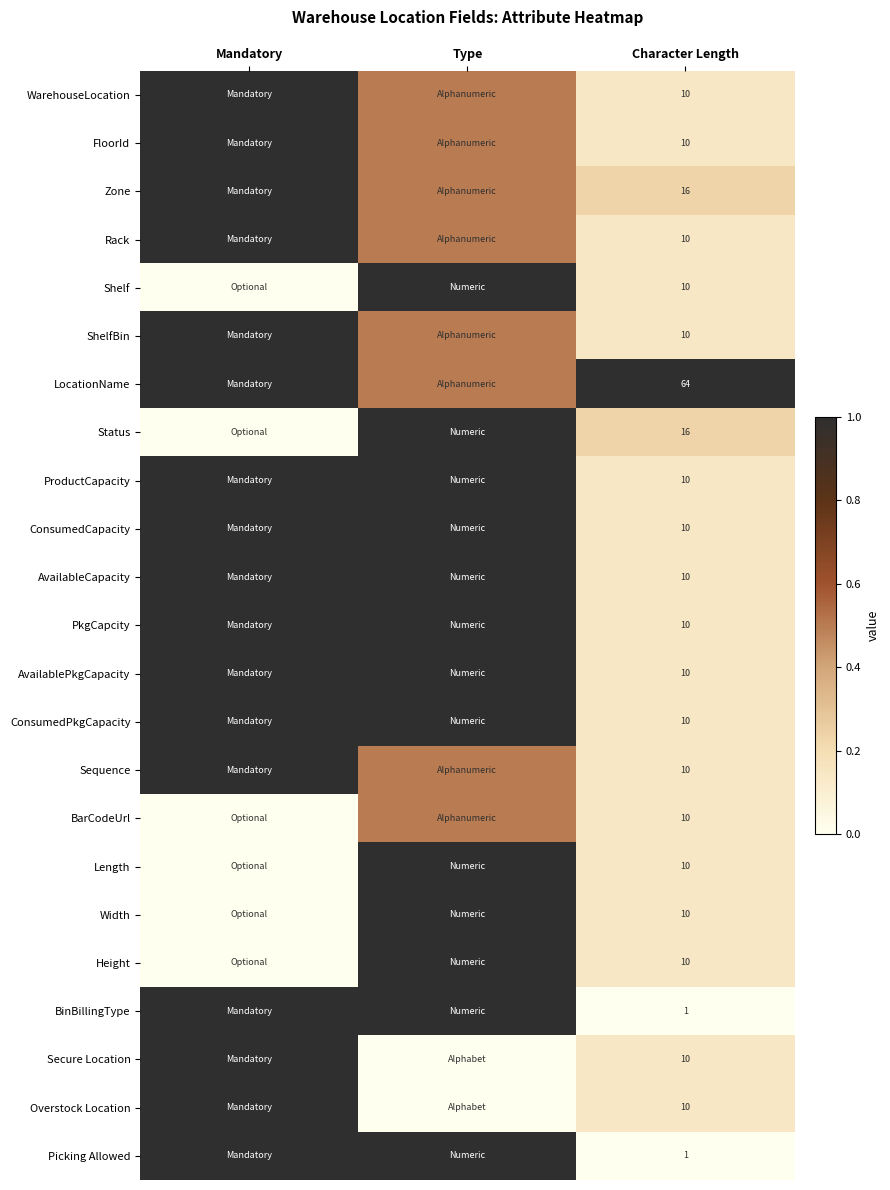

The Sequence series shows 15.7 at Character Length. True or false?

False